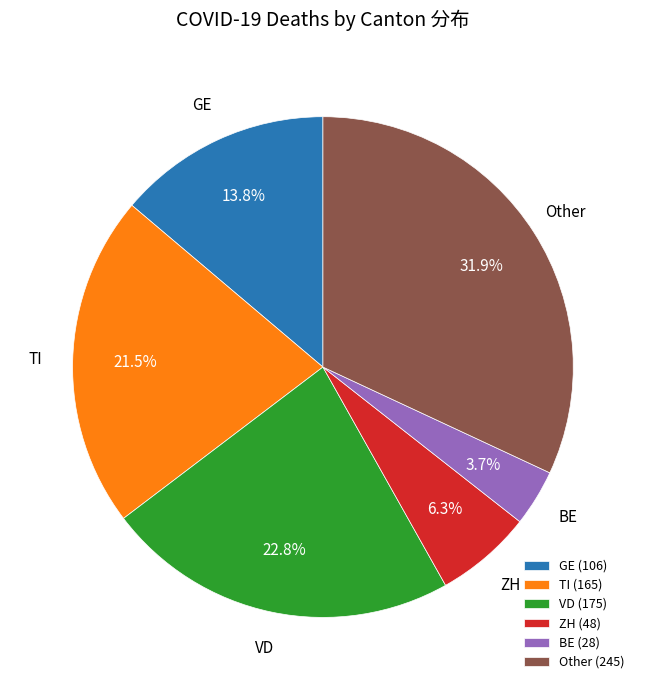

What percentage do TI (165) and GE (106) together represent?

35.3%